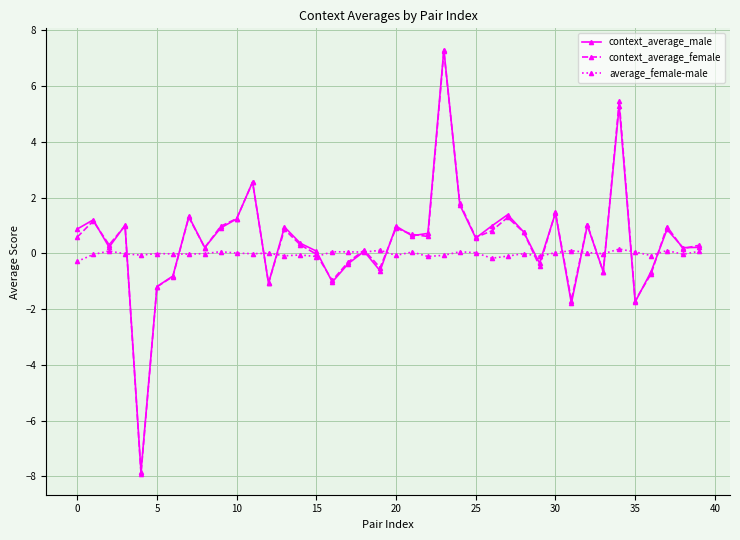

Count the number of categories in the chart.

40